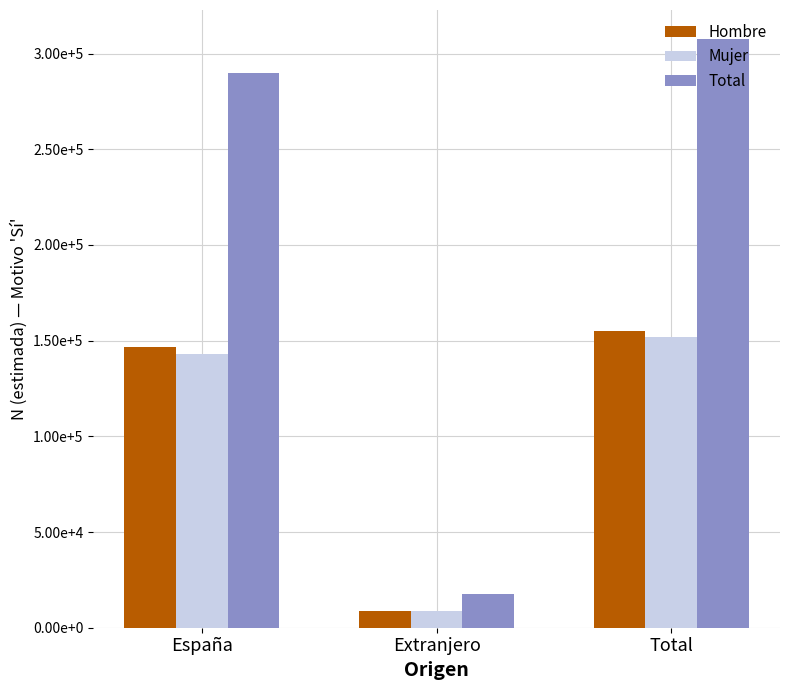

What are all the series names shown in the legend?

Hombre, Mujer, Total